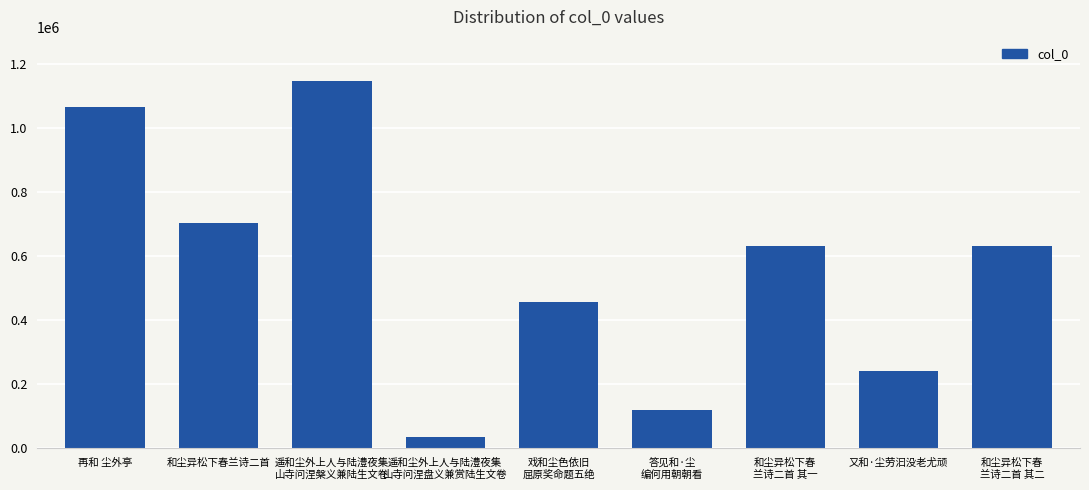

What is the change in value from 再和 尘外亭 to 和尘异松下春兰诗二首?

-361929